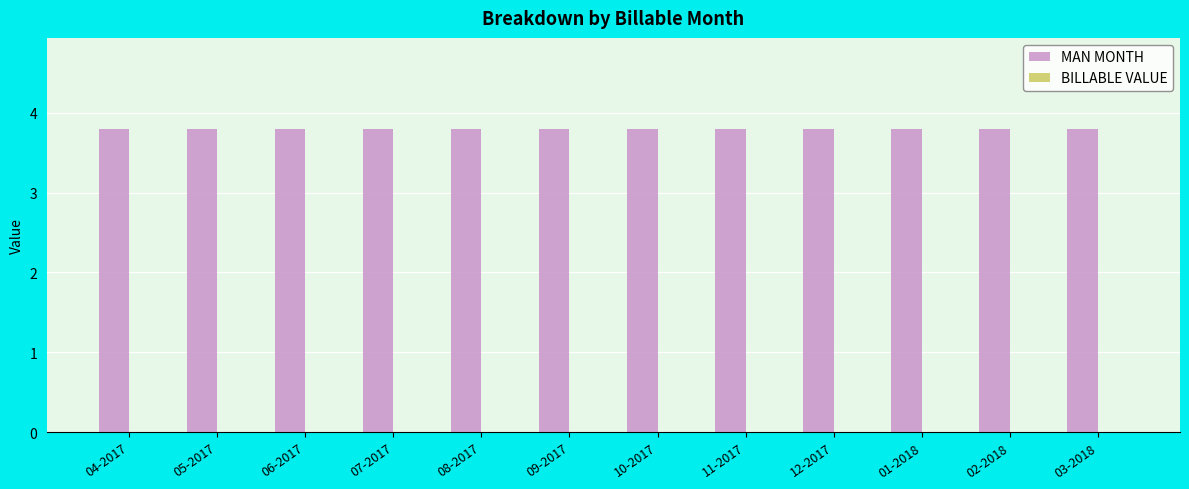

What position from the left is 11-2017?

8